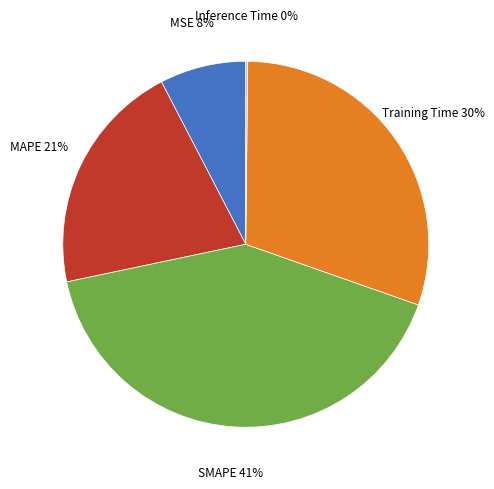

Does any single category account for the majority?

No